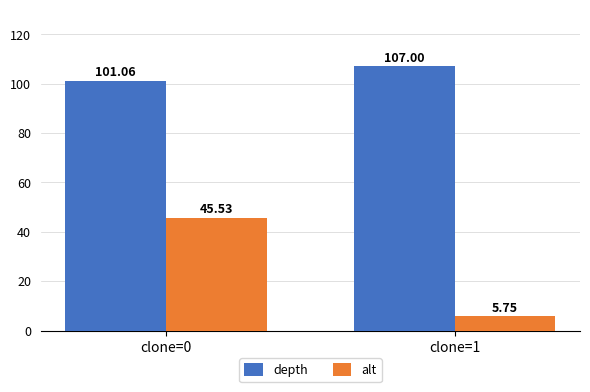

What is the sum of all depth values?

208.1